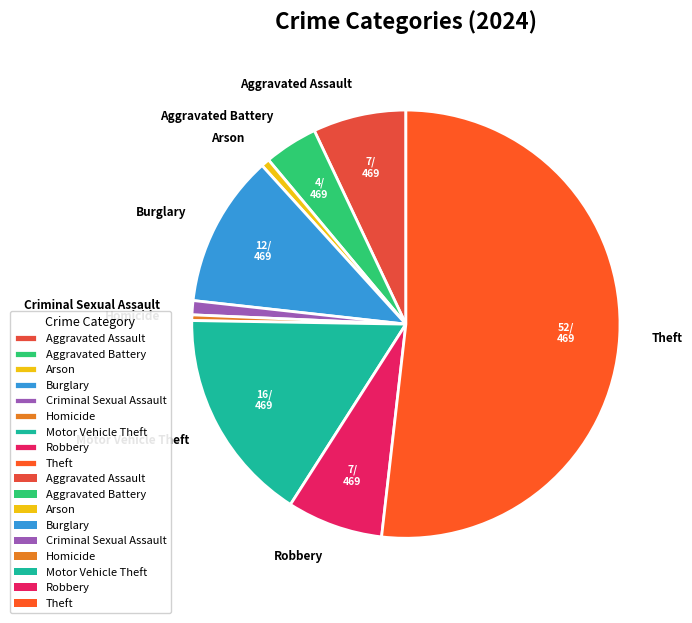

True or false: Arson accounts for 1% of the total.

True